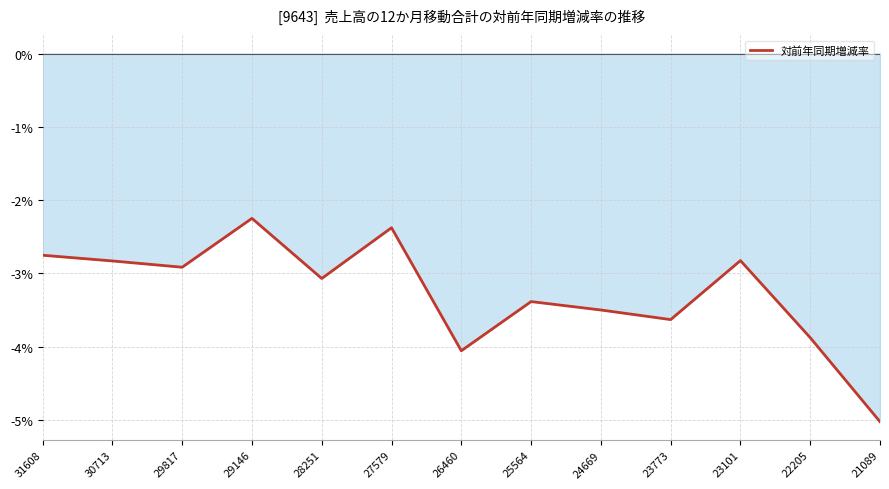

How many data points does each series have?

13